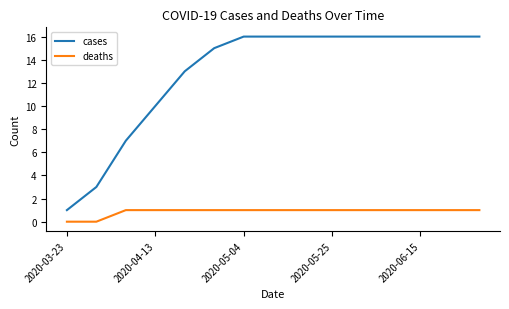

List the series in order of their overall mean, lowest first.

deaths, cases